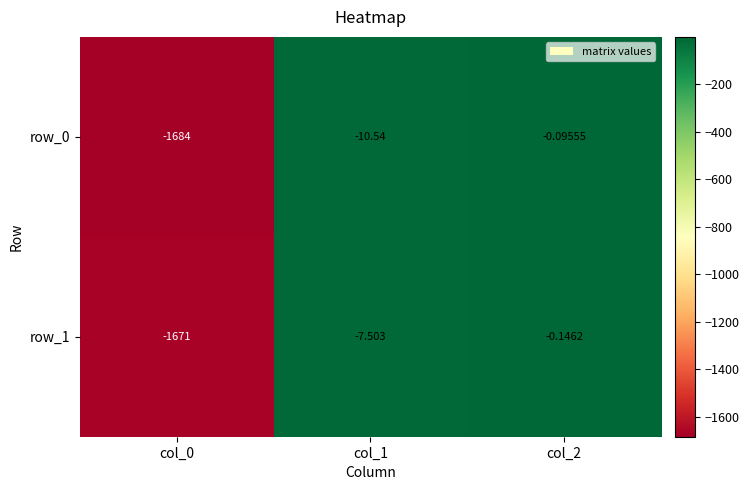

Is it true that row_0 equals -754.1 at col_0?

False